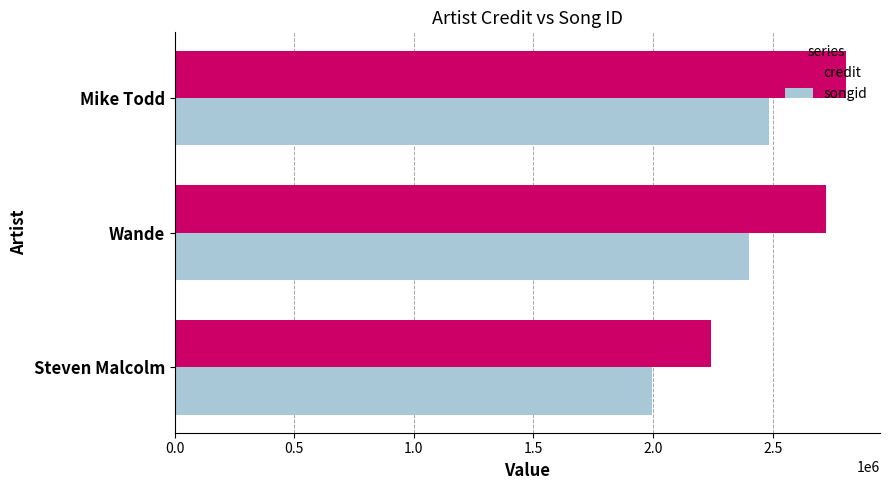

Where is credit nearest to the value 2526082?

Wande